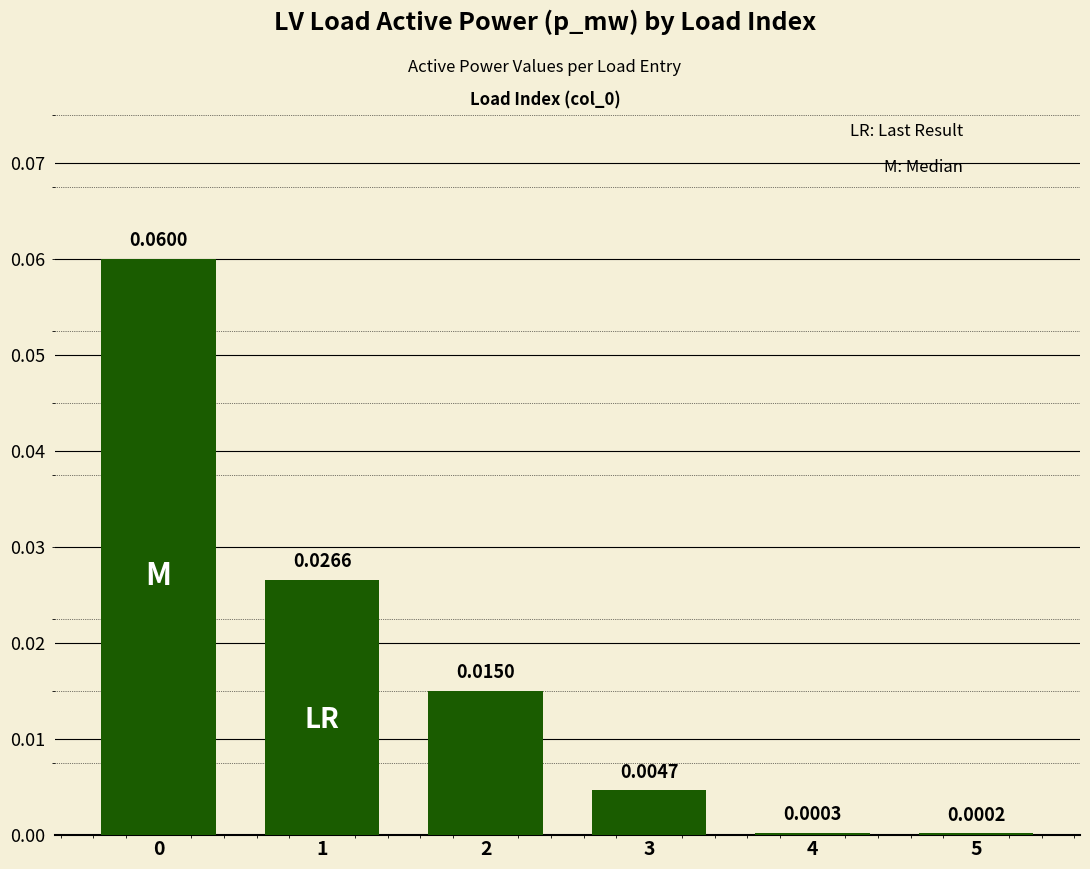

How many distinct data groups are displayed?

1